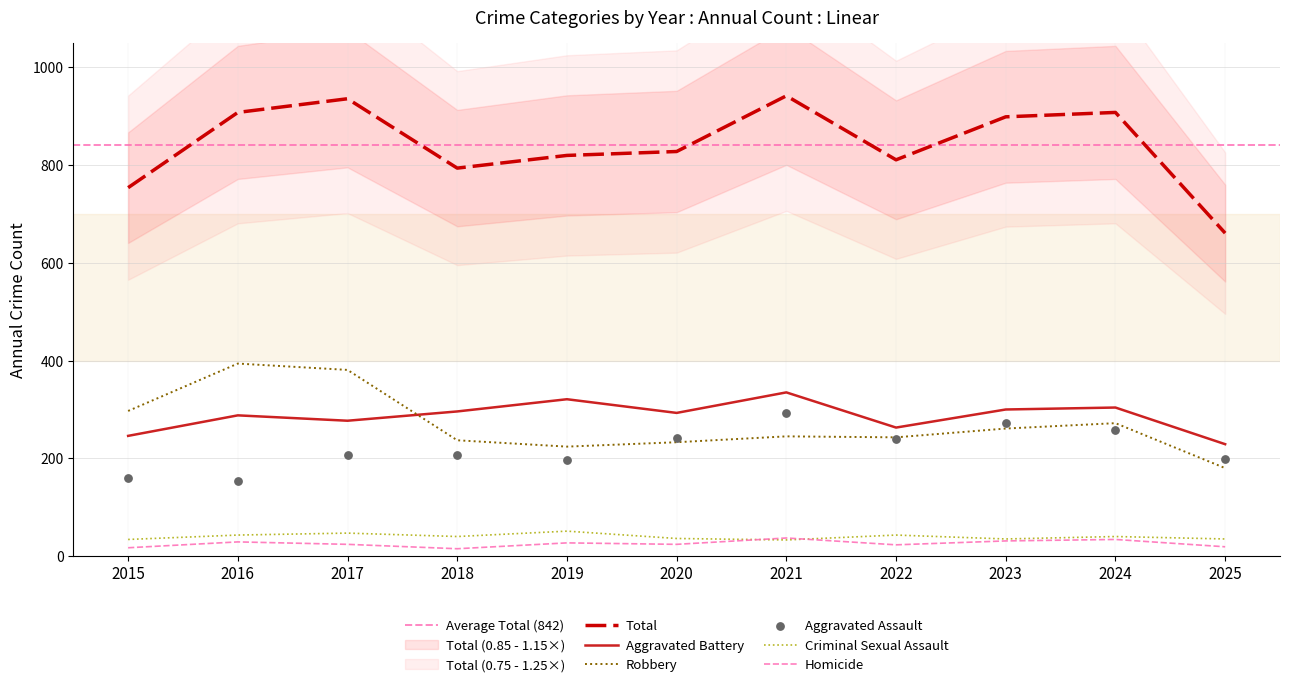

At how many categories does at least one series exceed 677?

10